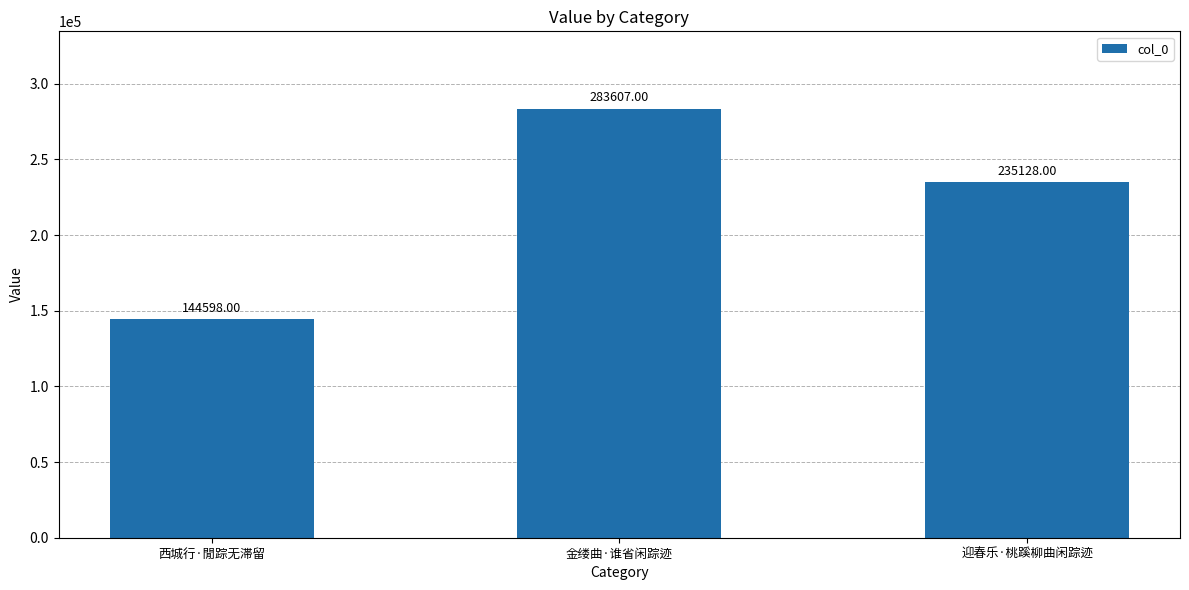

How many series are shown in this chart?

1